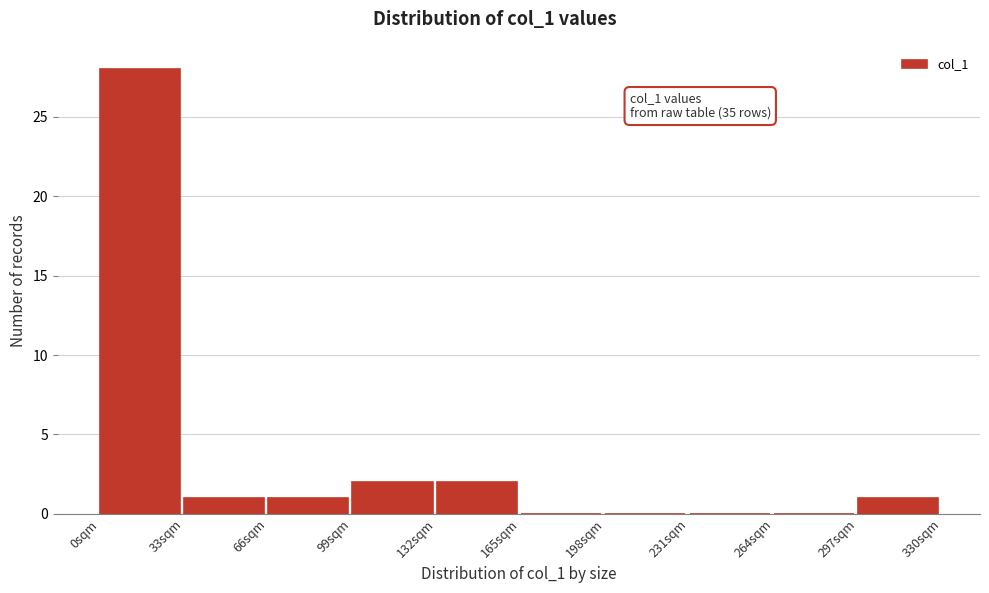

Which range on the x-axis has the tallest bar?

0 to 33